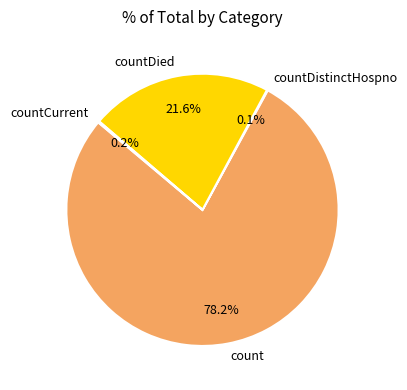

What is the largest slice in the pie chart?

count